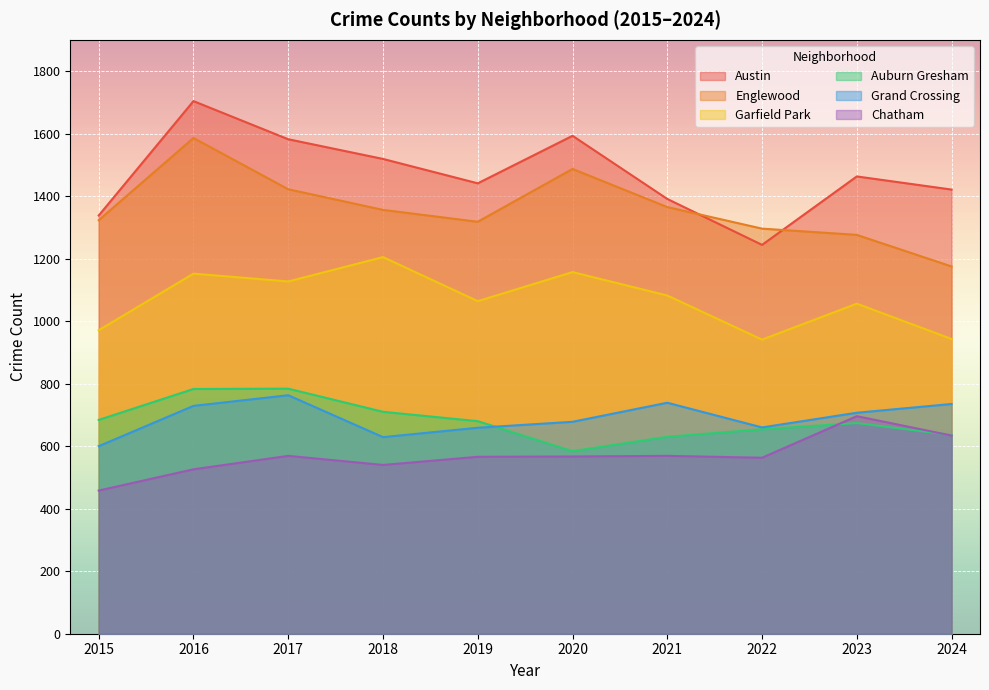

At how many categories does at least one series exceed 1288?

10